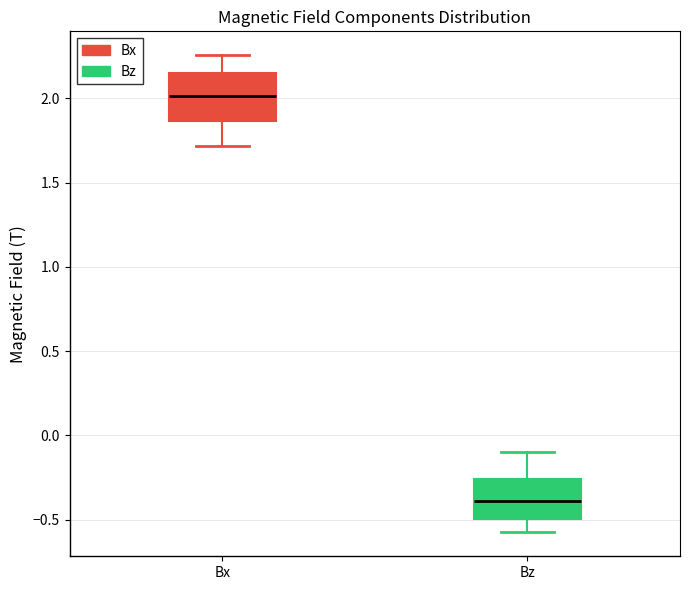

Where is the upper edge of the box for Bz on the y-axis? The values are not printed on the chart, so give them approximately, as read against the axis.

-0.25